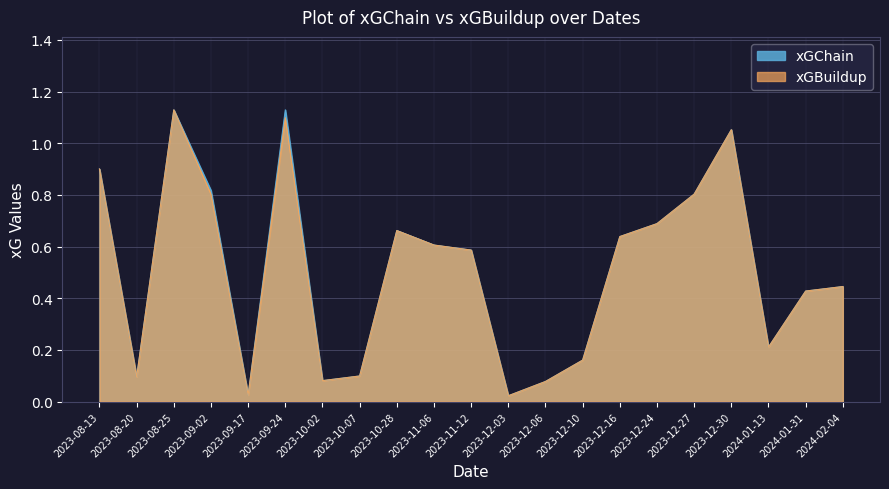

What is the sum of the xGBuildup values at 2023-11-12 and 2023-10-28?

1.2